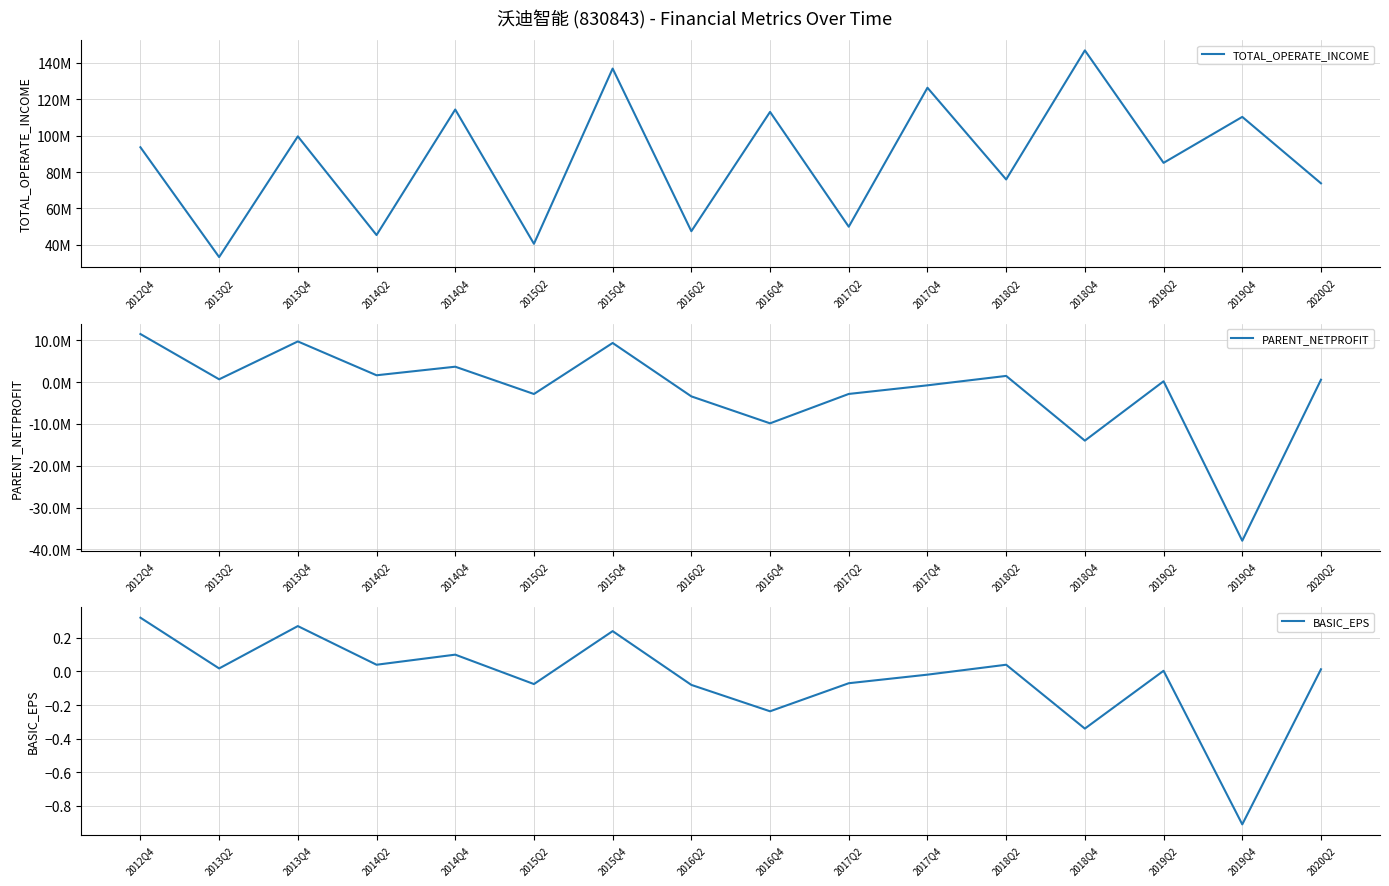

Which series has the widest spread of values?

TOTAL_OPERATE_INCOME